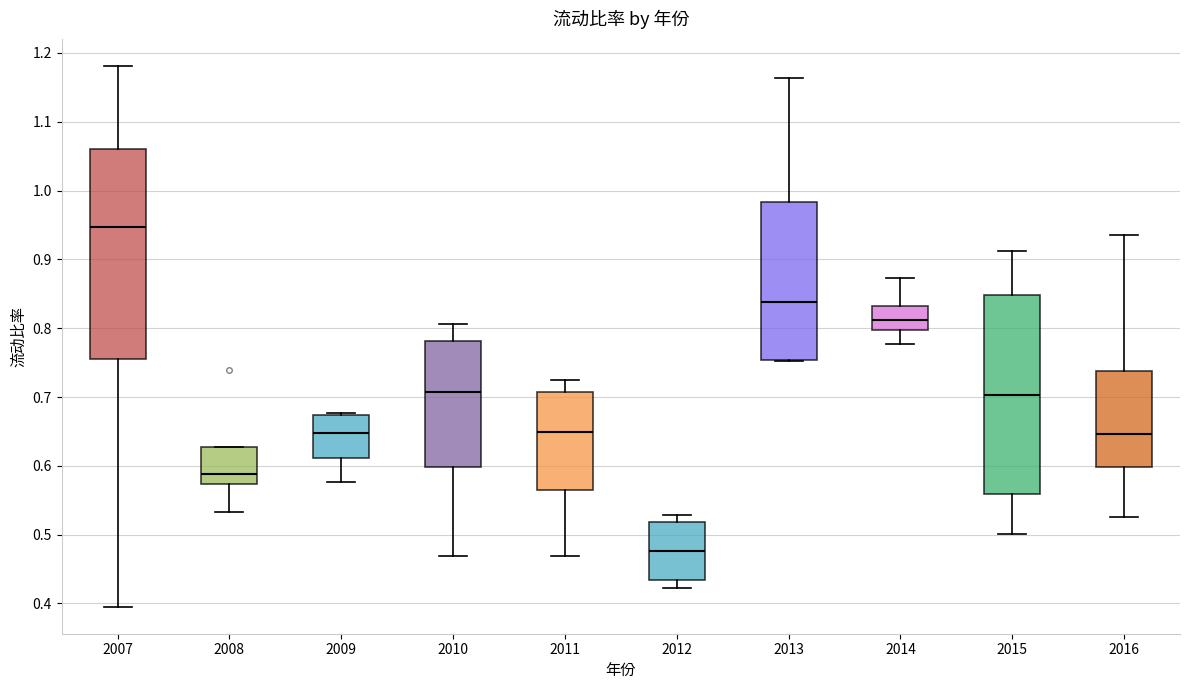

Reading left to right, transcribe this box plot: for each box, give where its median line is, the range the box spans, and where its two whiskers end, as read against the y-axis. The values are not printed on the chart, so give them approximately, as read against the axis.

2007: median 0.95, box 0.76 to 1.06, whiskers 0.40 to 1.18
2008: median 0.59, box 0.57 to 0.63, whiskers 0.53 to 0.63
2009: median 0.65, box 0.61 to 0.67, whiskers 0.58 to 0.68
2010: median 0.71, box 0.60 to 0.78, whiskers 0.47 to 0.81
2011: median 0.65, box 0.57 to 0.71, whiskers 0.47 to 0.72
2012: median 0.48, box 0.43 to 0.52, whiskers 0.42 to 0.53
2013: median 0.84, box 0.75 to 0.98, whiskers 0.75 to 1.16
2014: median 0.81, box 0.80 to 0.83, whiskers 0.78 to 0.87
2015: median 0.70, box 0.56 to 0.85, whiskers 0.50 to 0.91
2016: median 0.65, box 0.60 to 0.74, whiskers 0.53 to 0.94